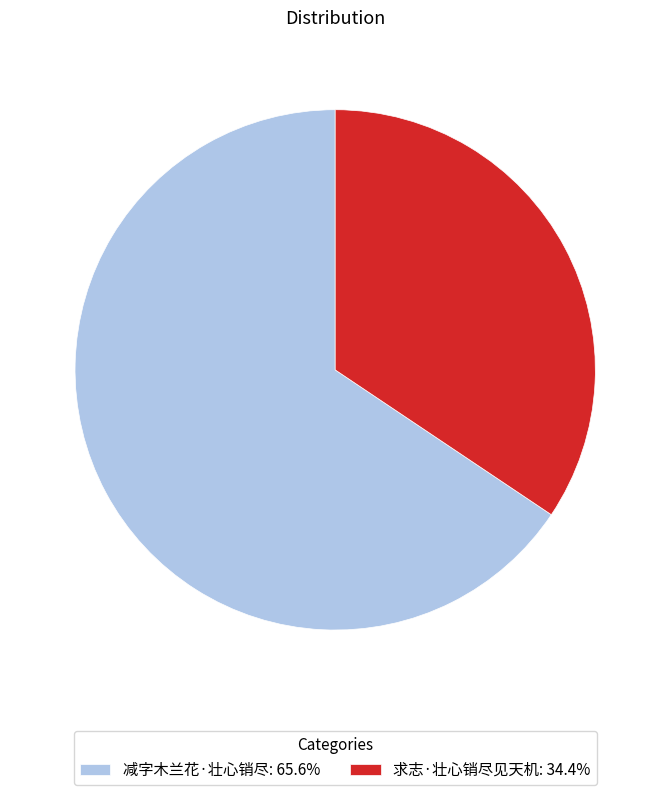

Count the number of slices in the pie.

2